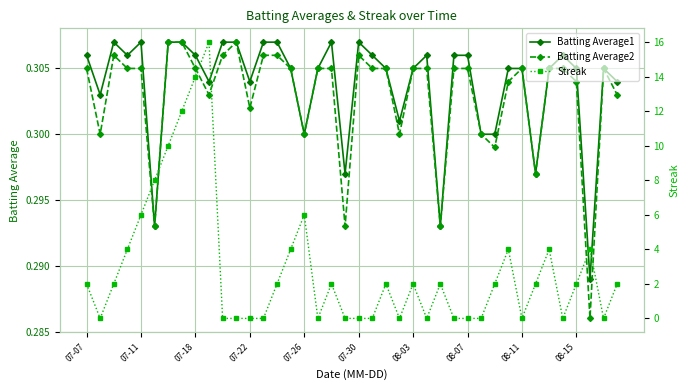

What is the value of the Batting Average1 point at the 33rd from the left?

0.3